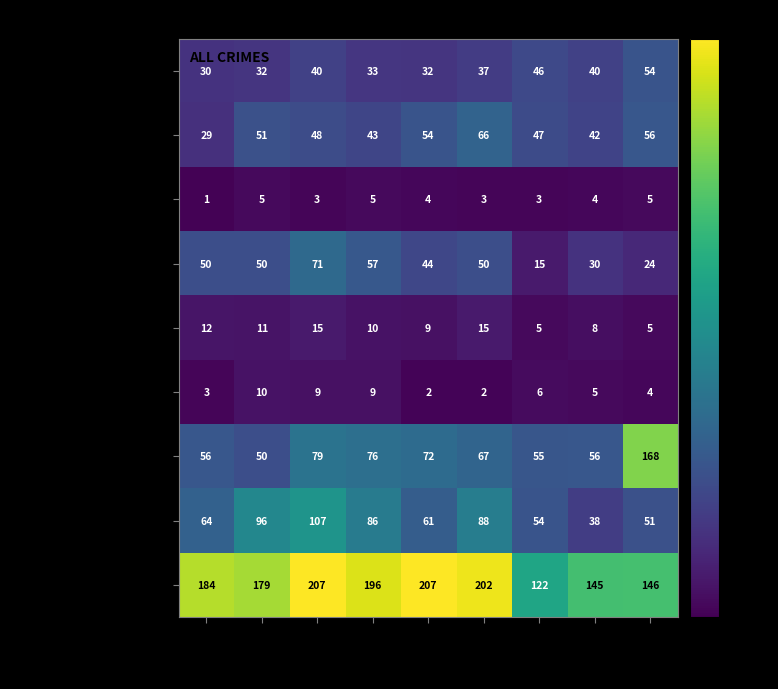

Which category has the lowest value across all series?

2015